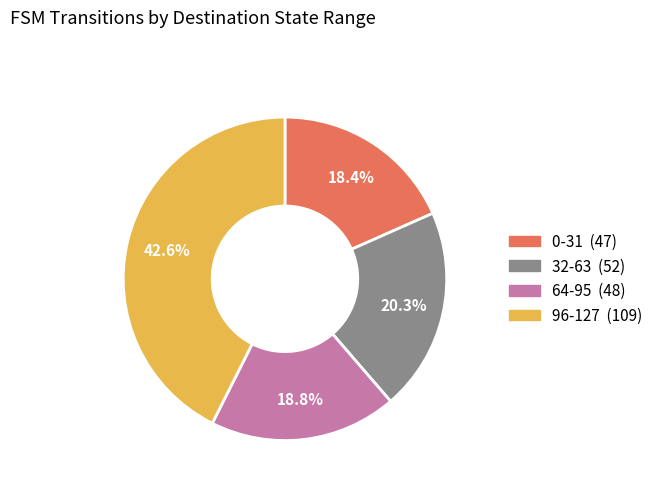

Does any single category account for the majority?

No